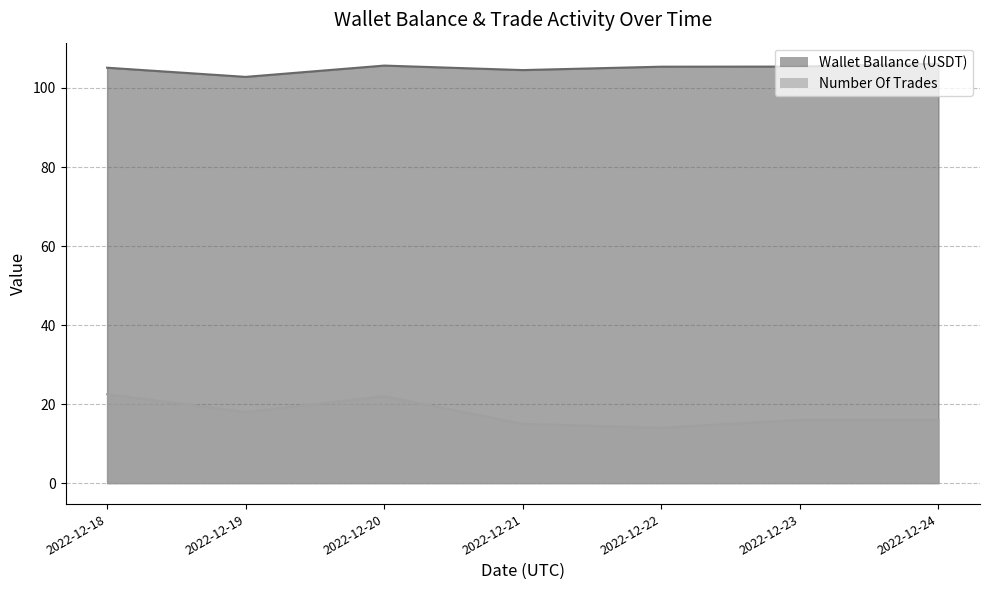

At which label is Number Of Trades closest to 18?

2022-12-19